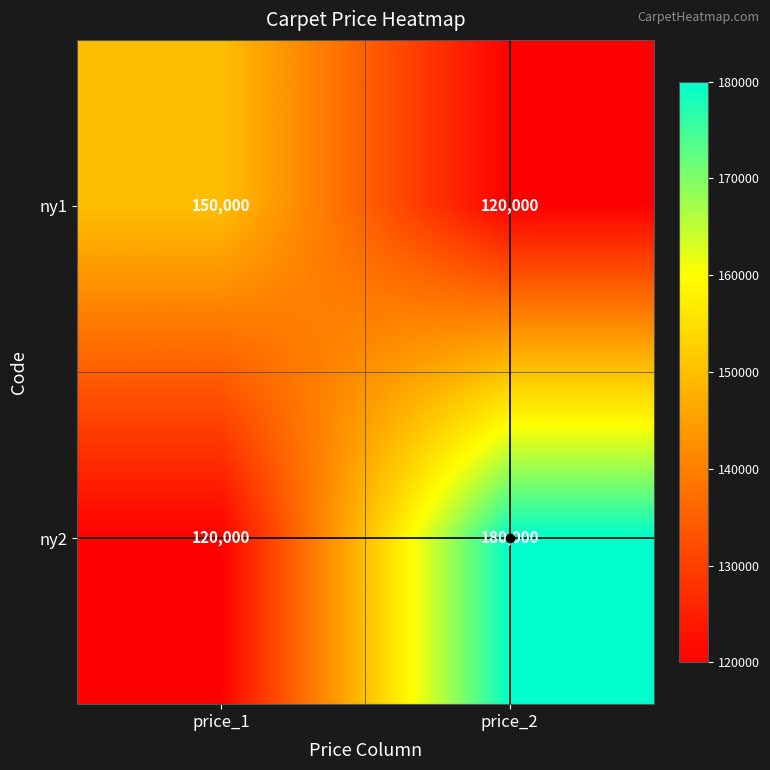

What is the lowest value of the ny2 series?

120000